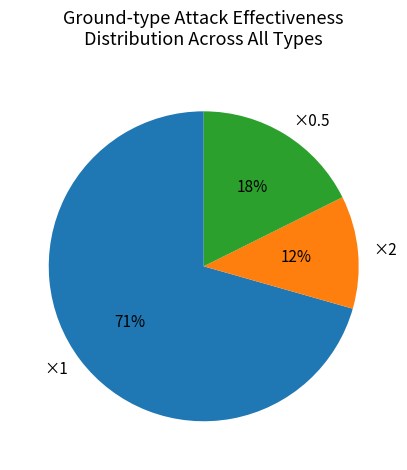

Which slice is the largest?

×1